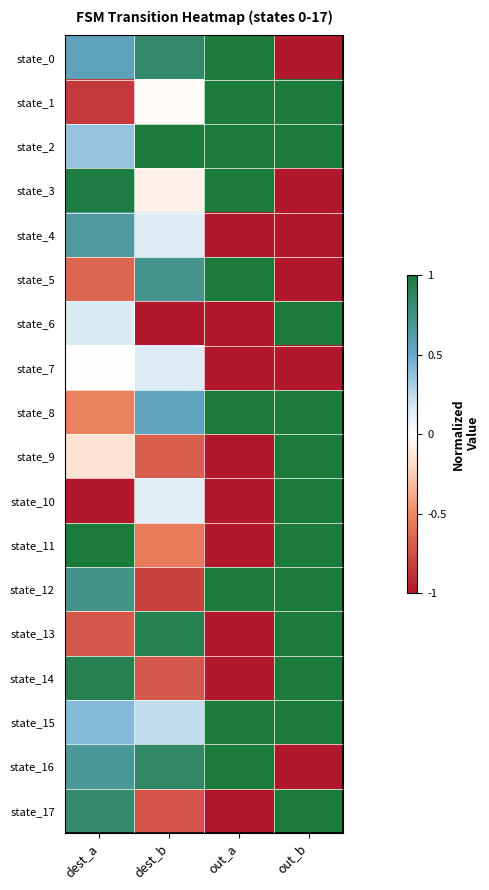

List the series in order of their peak value, highest first.

state_0, state_1, state_2, state_3, state_5, state_6, state_8, state_9, state_10, state_11, state_12, state_13, state_14, state_15, state_16, state_17, state_4, state_7